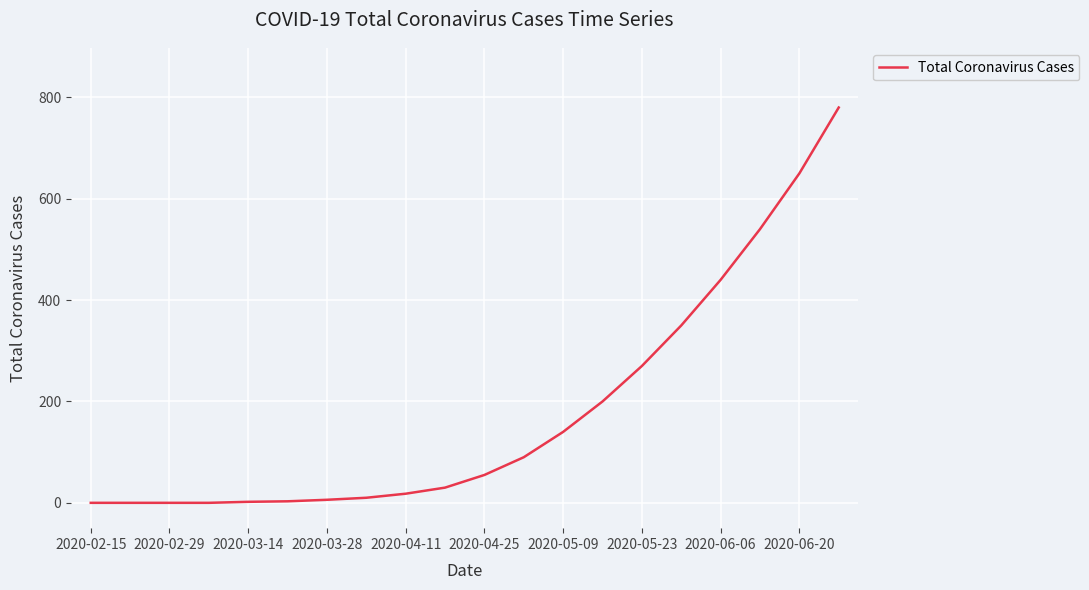

What is the difference between the maximum and minimum values?

780